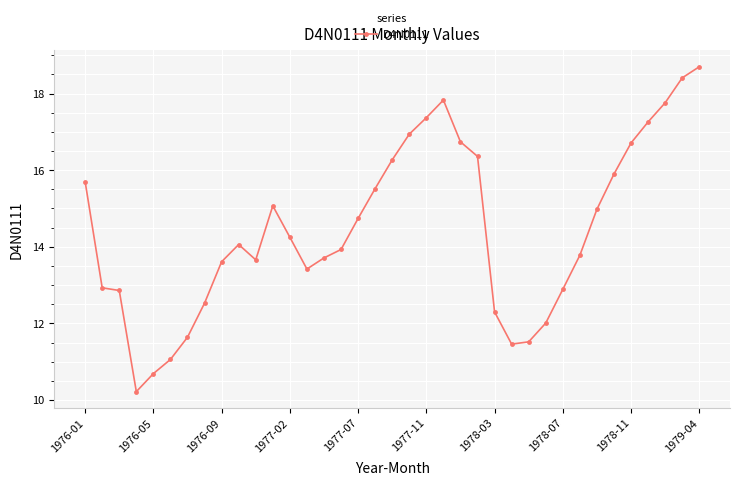

True or false: the data has more than 2 interior local peaks.

True